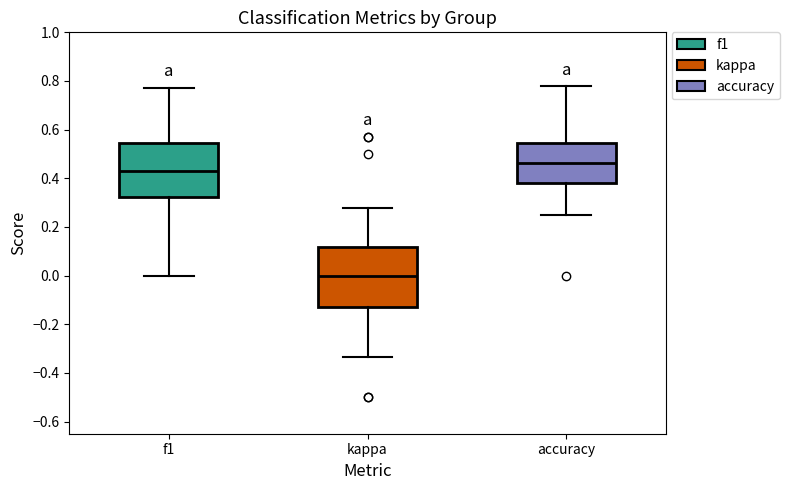

Which box's median line is the lowest?

kappa